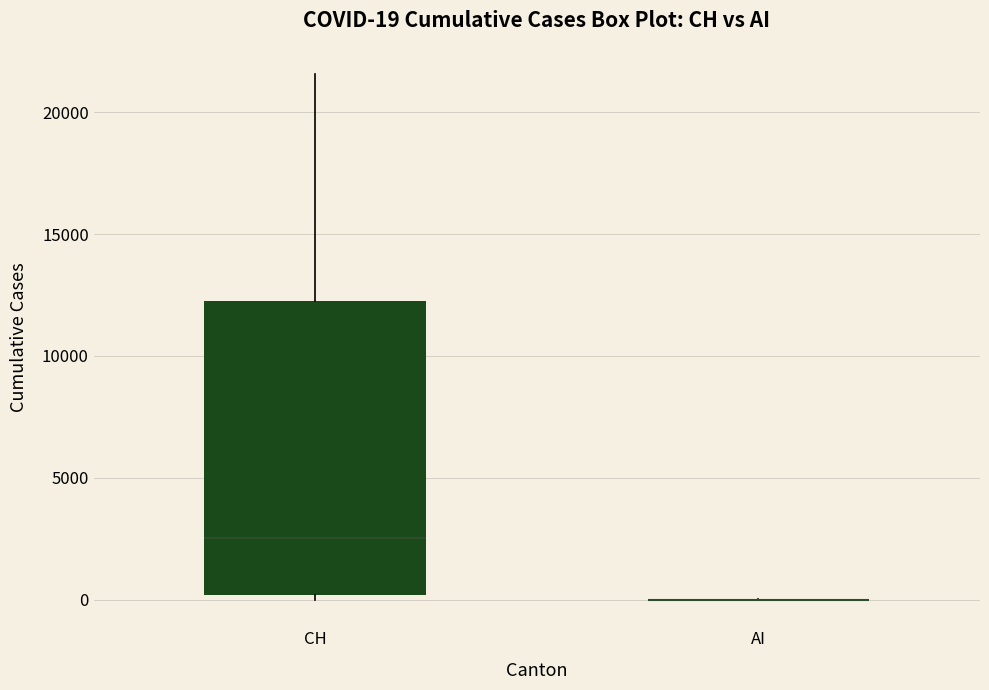

Which box is the tallest, from its lower edge to its upper edge?

CH